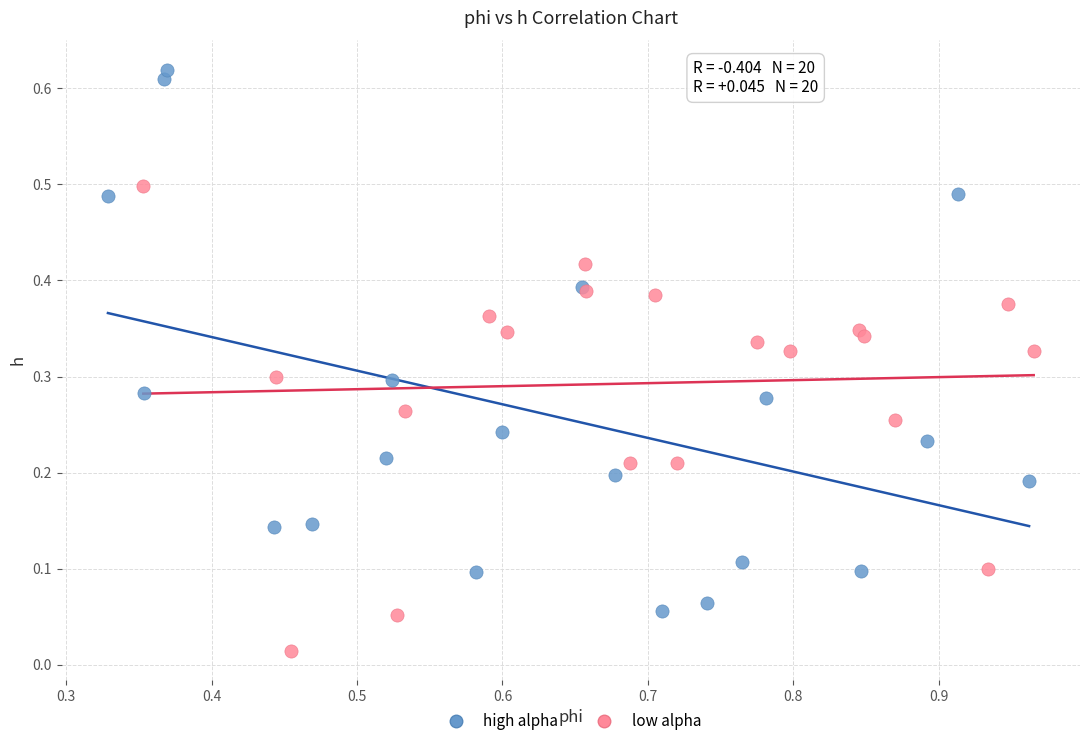

Which series contains the highest Y value?

high alpha